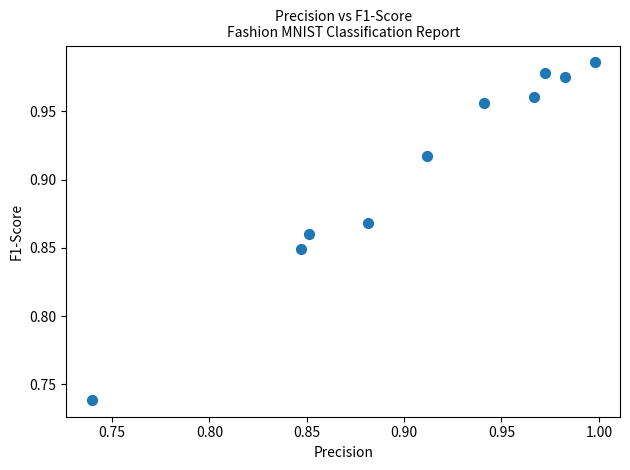

What is the range of X values (max minus min)?

0.3